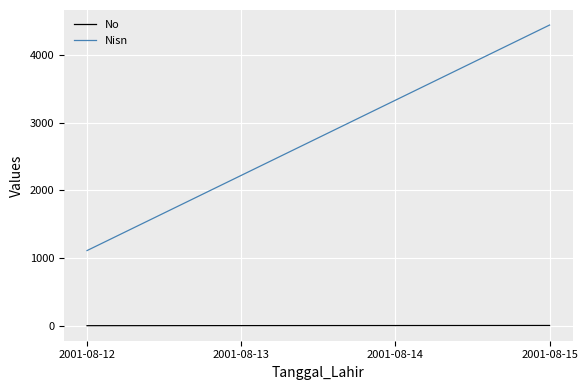

Between 2001-08-12 and 2001-08-15, which series saw the biggest shift?

Nisn